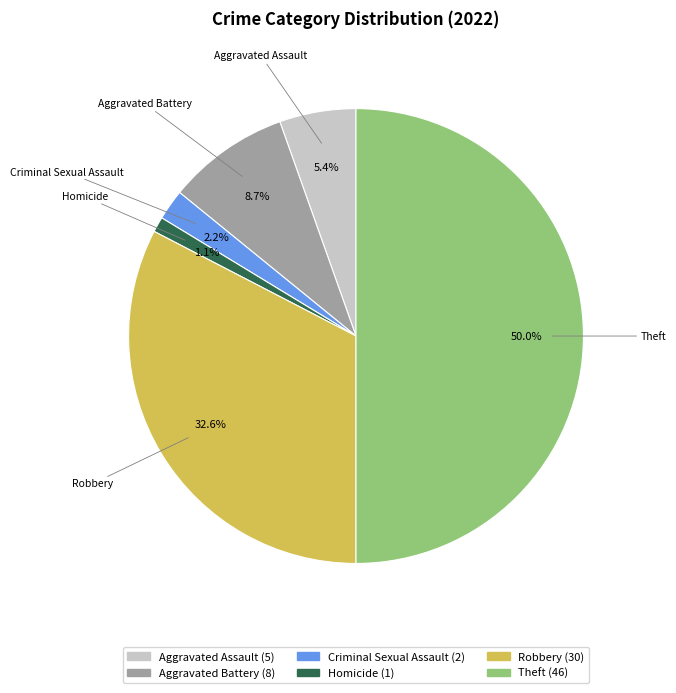

The Criminal Sexual Assault slice represents 2% of the pie. True or false?

True